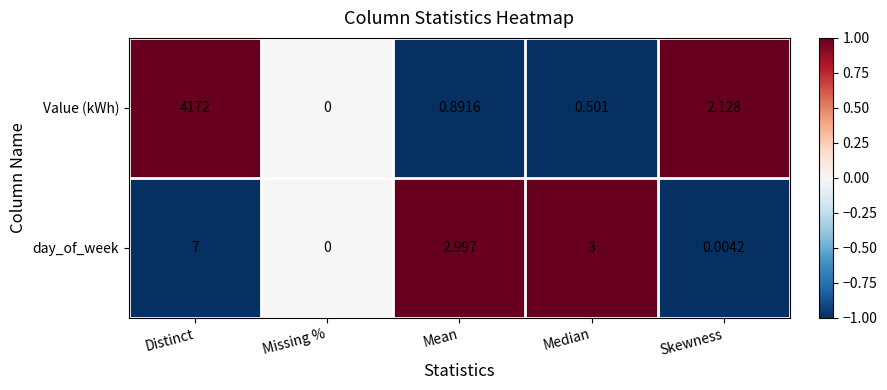

Which series changed the most between Missing % and Skewness?

Value (kWh)